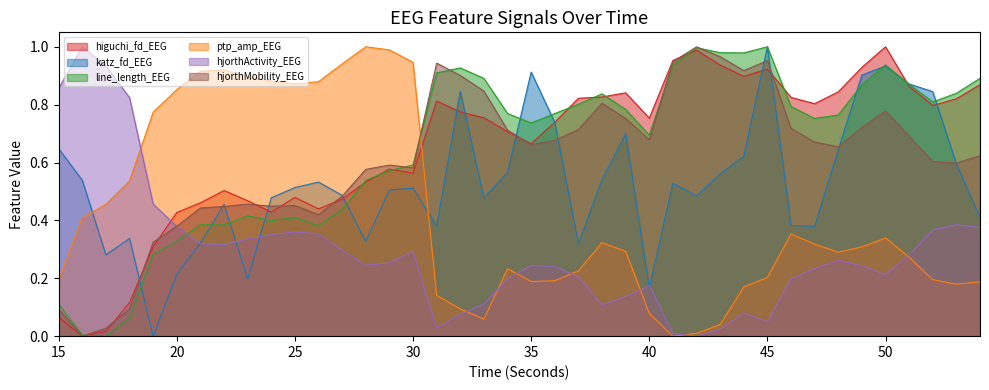

Count the number of data series in this chart.

6